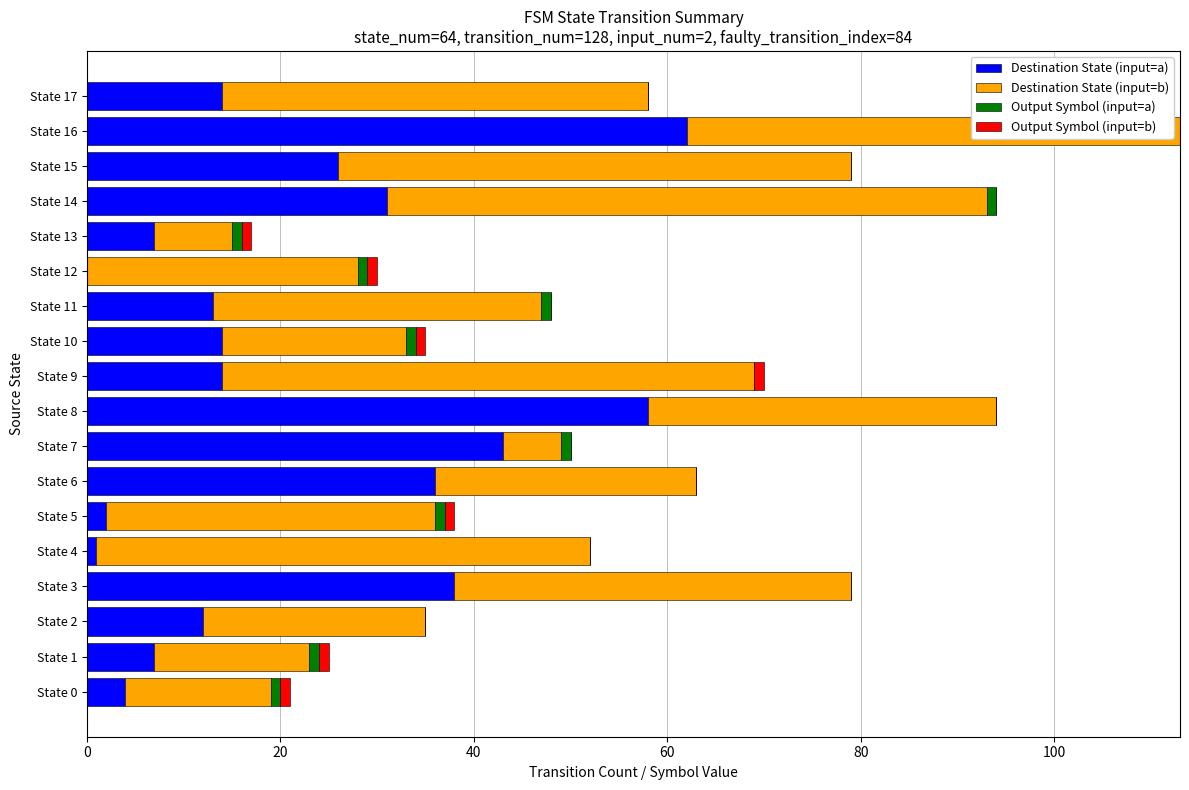

The Destination State (input=a) series shows 107 at State 16. True or false?

False